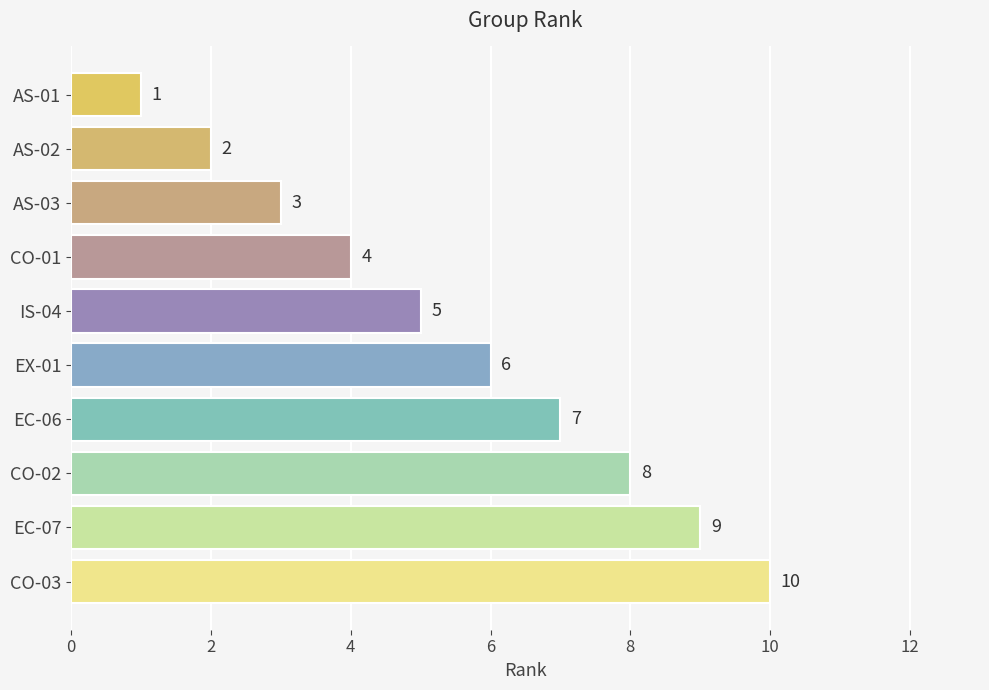

What is the ratio of the value at CO-01 to the value at AS-03?

1.3